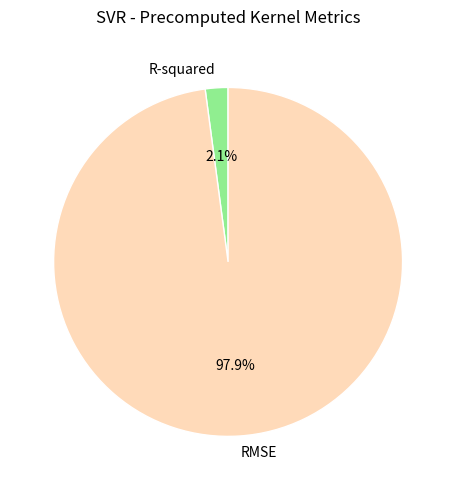

True or false: R-squared accounts for 2% of the total.

True